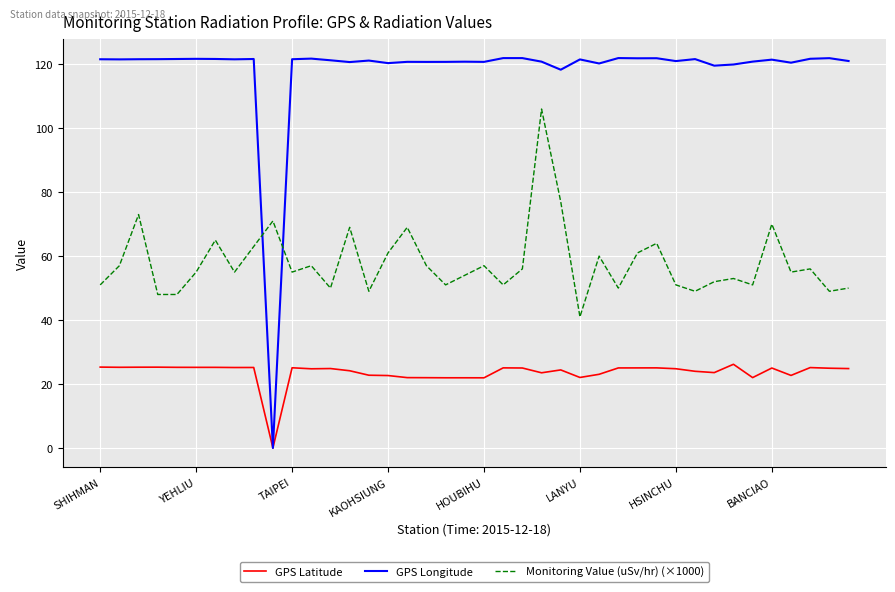

At how many categories does at least one series exceed 93?

39